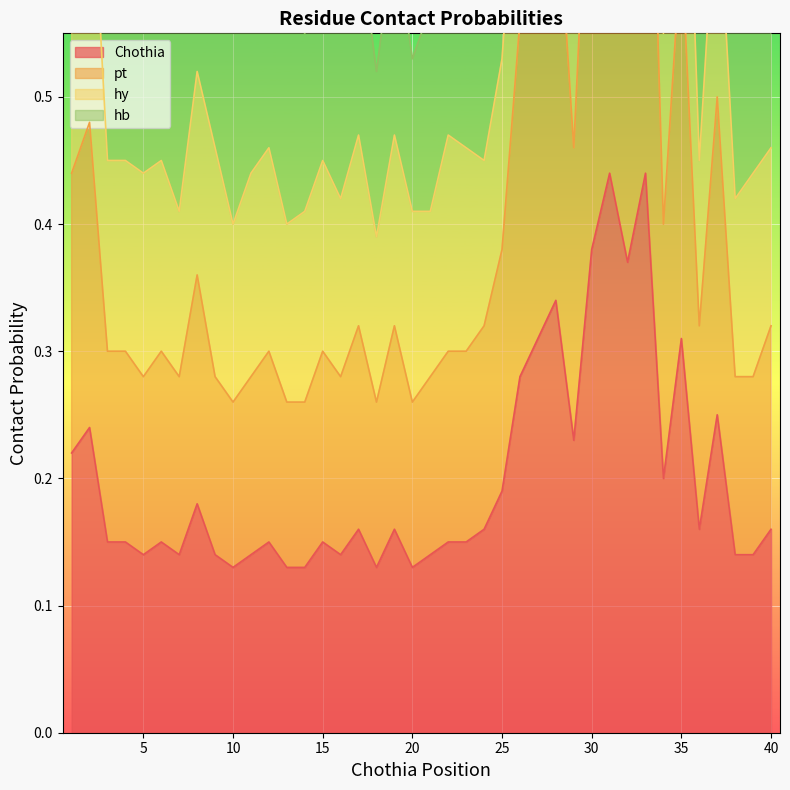

True or false: Chothia and pt intersect in this chart.

False